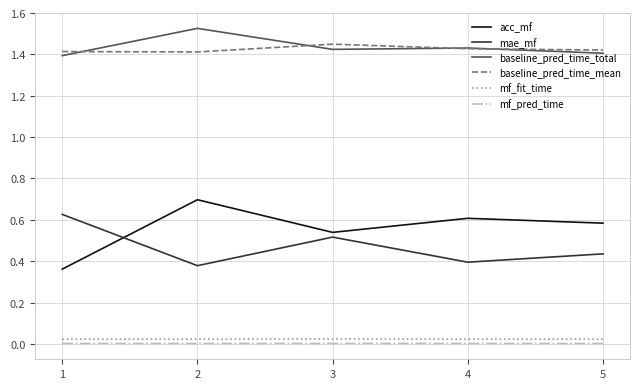

True or false: baseline_pred_time_mean has a value of 0.6 at 5.

False